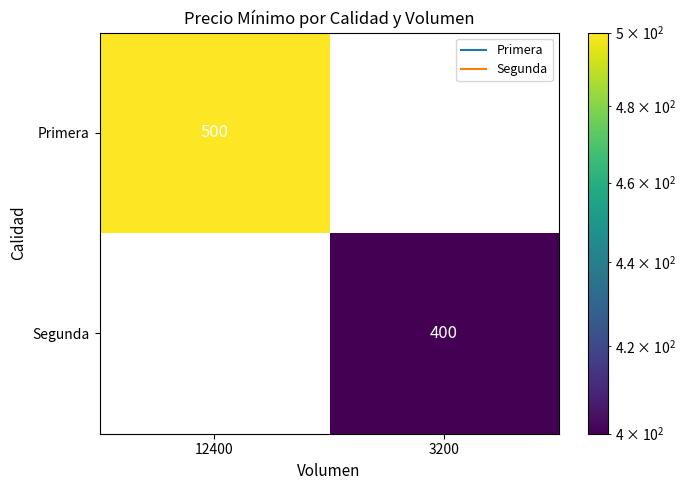

What is the sum of the Segunda values at 12400 and 3200?

400